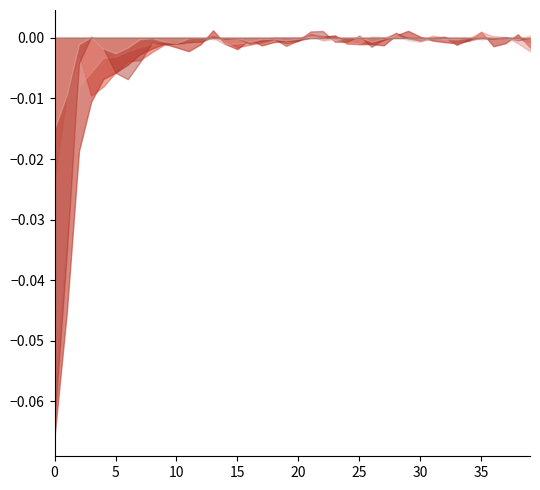

Which series has the widest spread of values?

train/box_loss